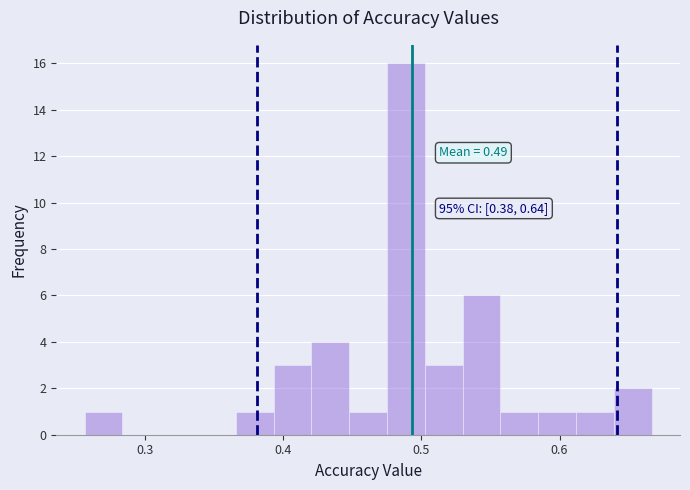

Read against the x-axis, roughly where is the centre of the tallest bar?

0.49